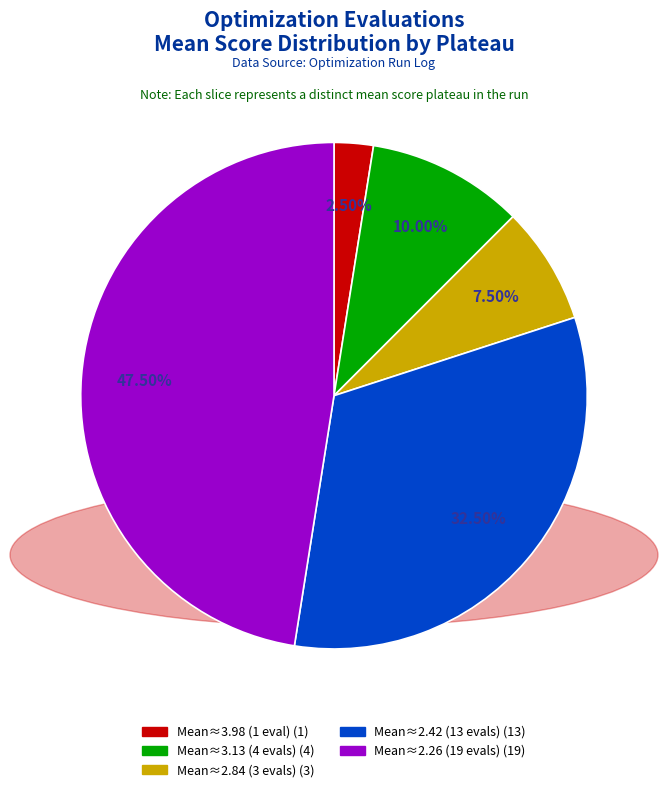

To the nearest percent, what is the average slice percentage?

20%